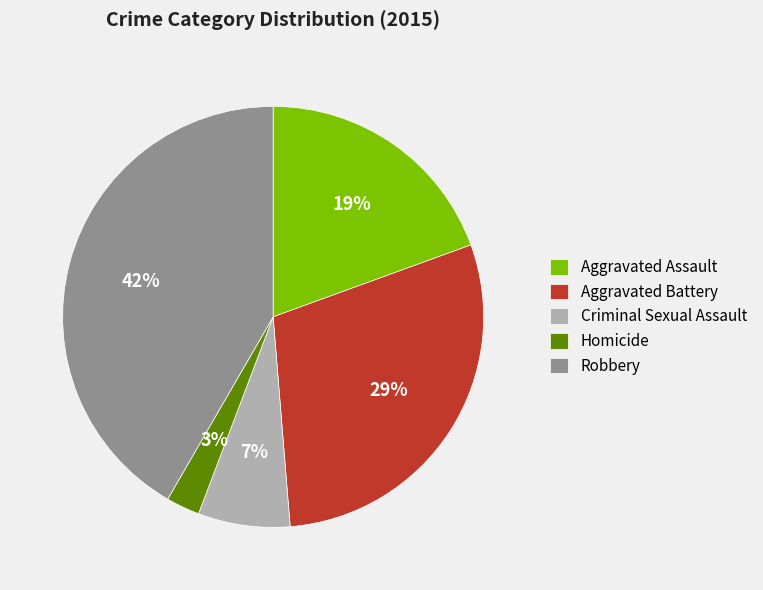

How many segments does this pie chart have?

5